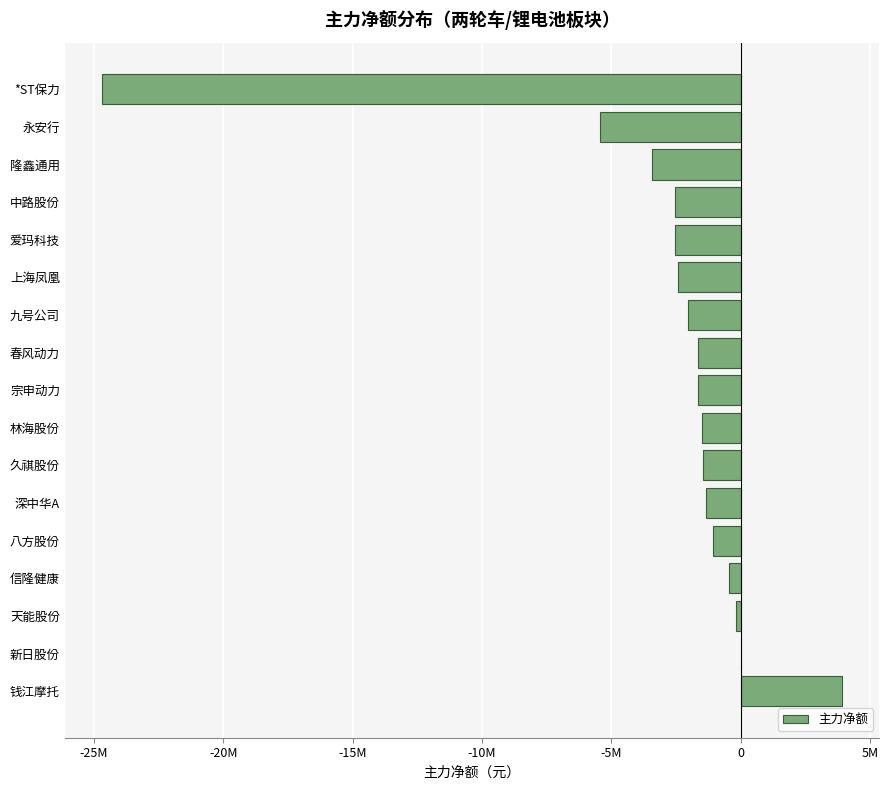

What is the minimum value shown in the chart?

-24692274